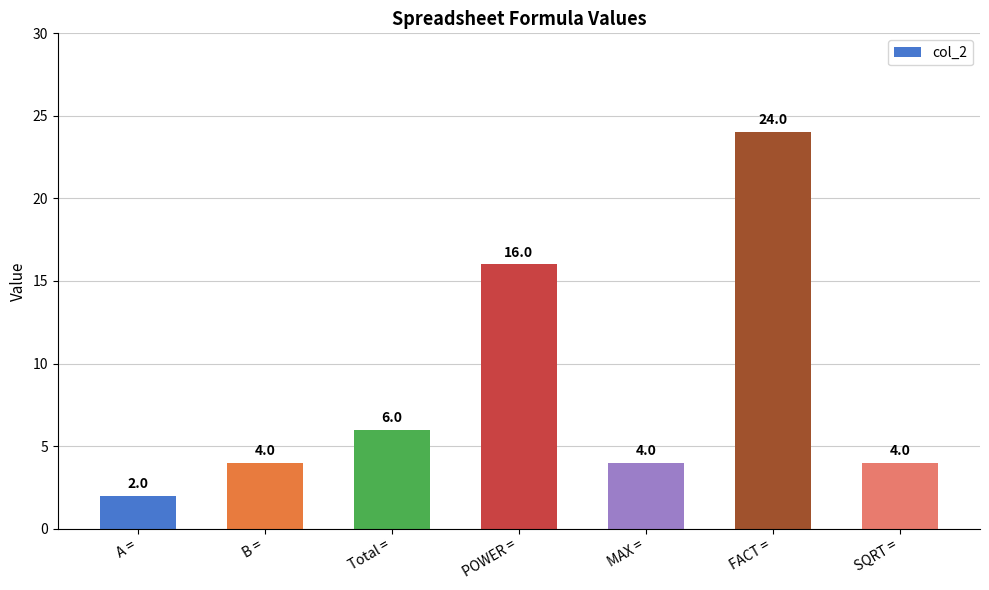

What is the difference between the second highest and minimum values?

14